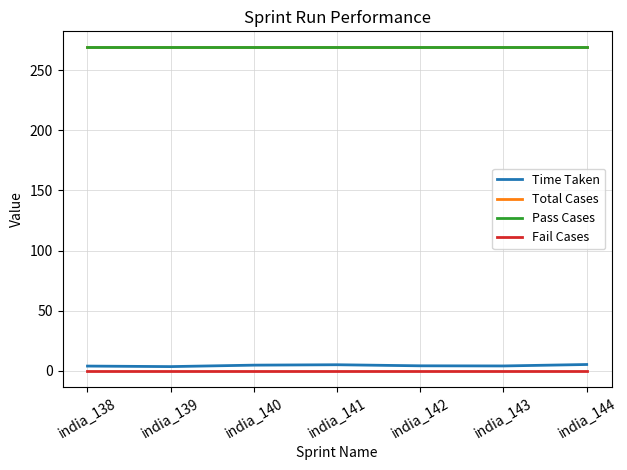

At which label does Total Cases reach its peak?

india_138